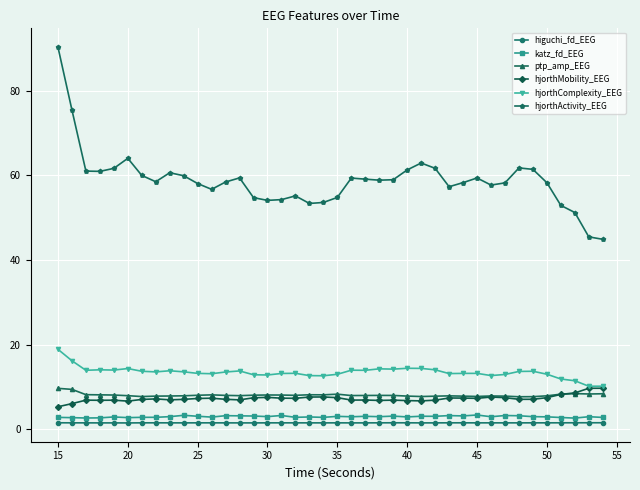

What is the highest value of the katz_fd_EEG series?

3.4